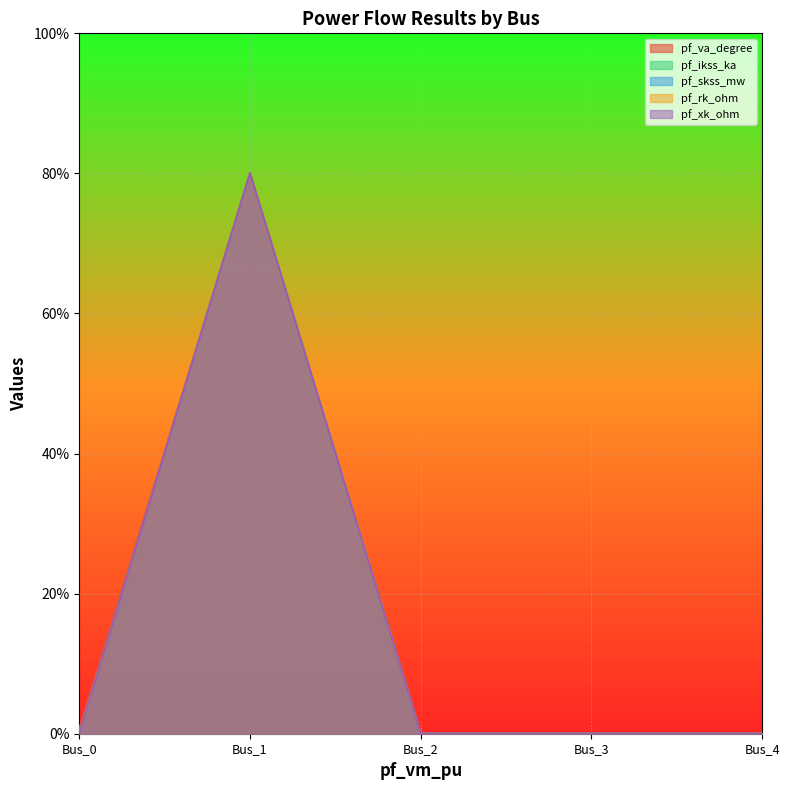

How many distinct data groups are displayed?

5